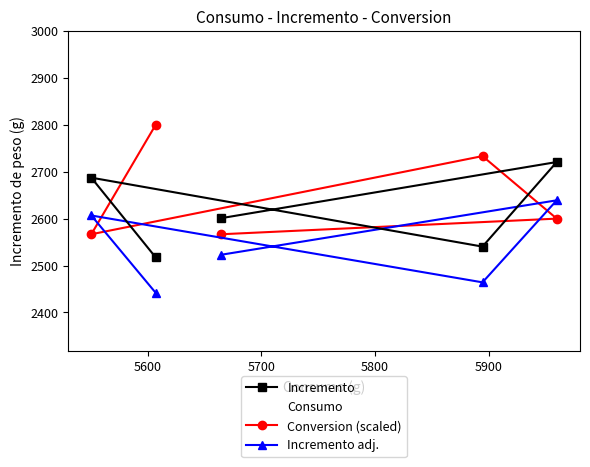

True or false: Incremento adj. and Incremento cross at least once.

False